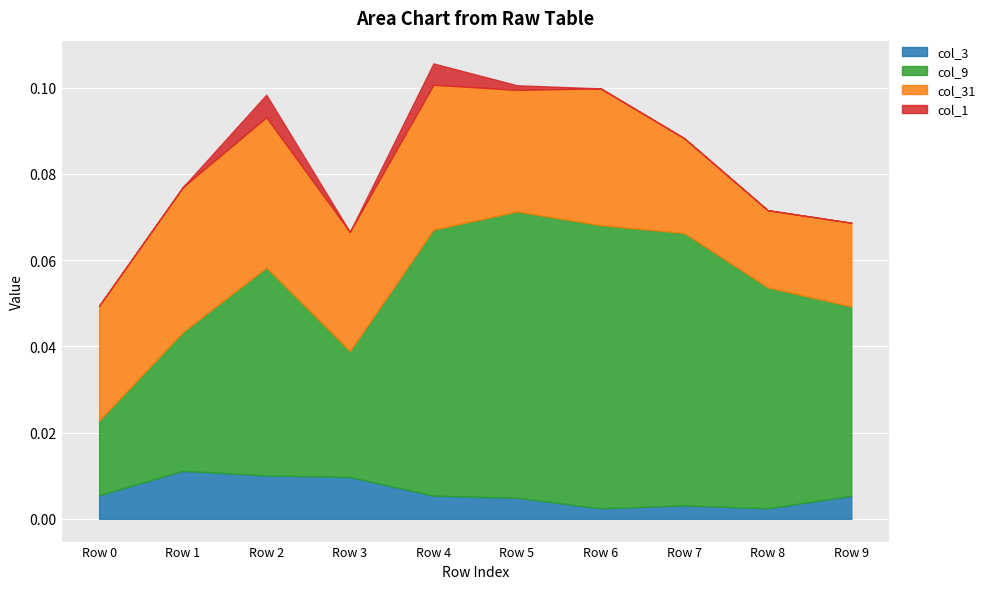

At how many categories does at least one series exceed 0?

10